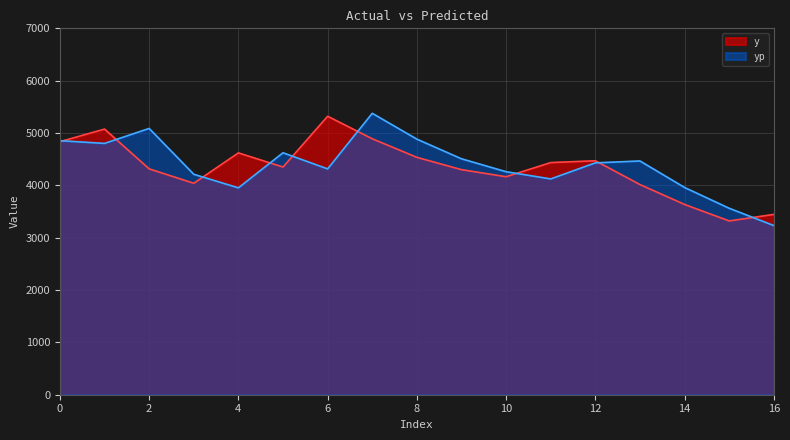

Rank the categories by yp value from highest to lowest.

7, 2, 8, 0, 1, 5, 9, 13, 12, 6, 10, 3, 11, 14, 4, 15, 16